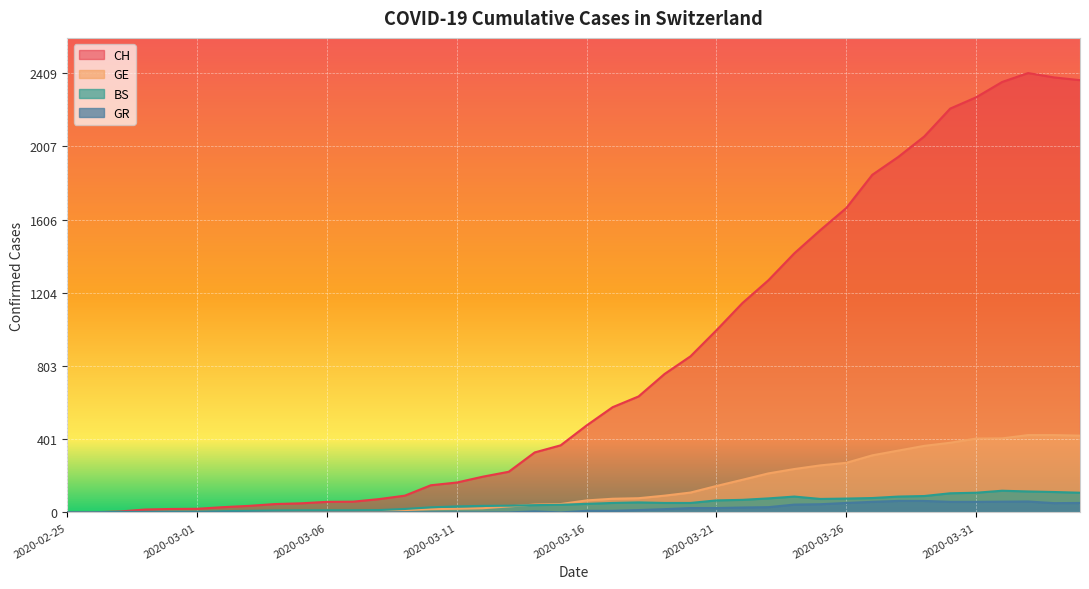

At 2020-03-11, list the series in order from smallest to largest.

GR, GE, BS, CH